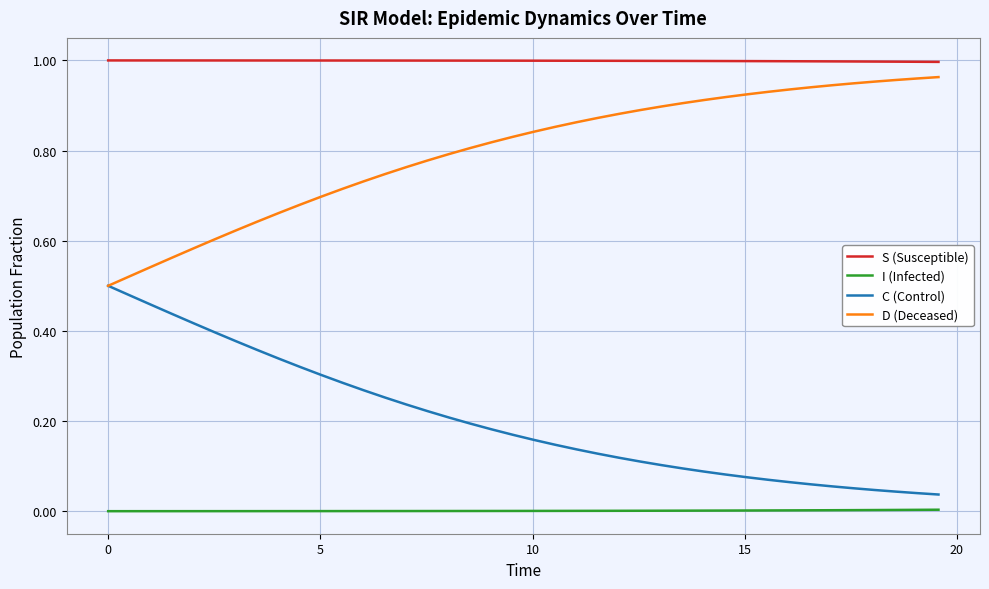

True or false: D (Deceased) and S (Susceptible) cross at least once.

False